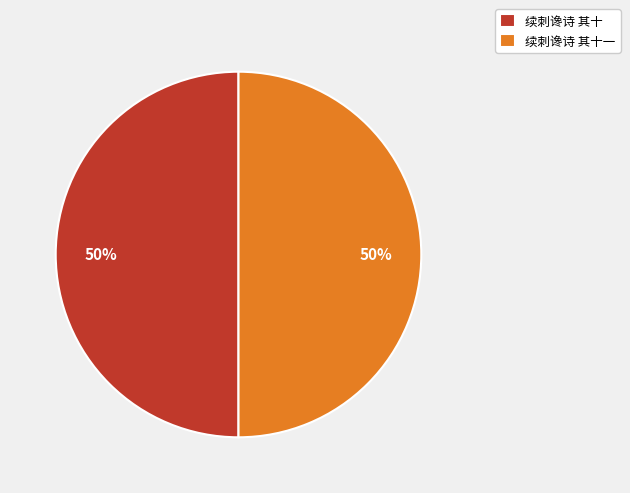

Combined, do 续刺谗诗 其十 and 续刺谗诗 其十一 account for over 50%?

Yes